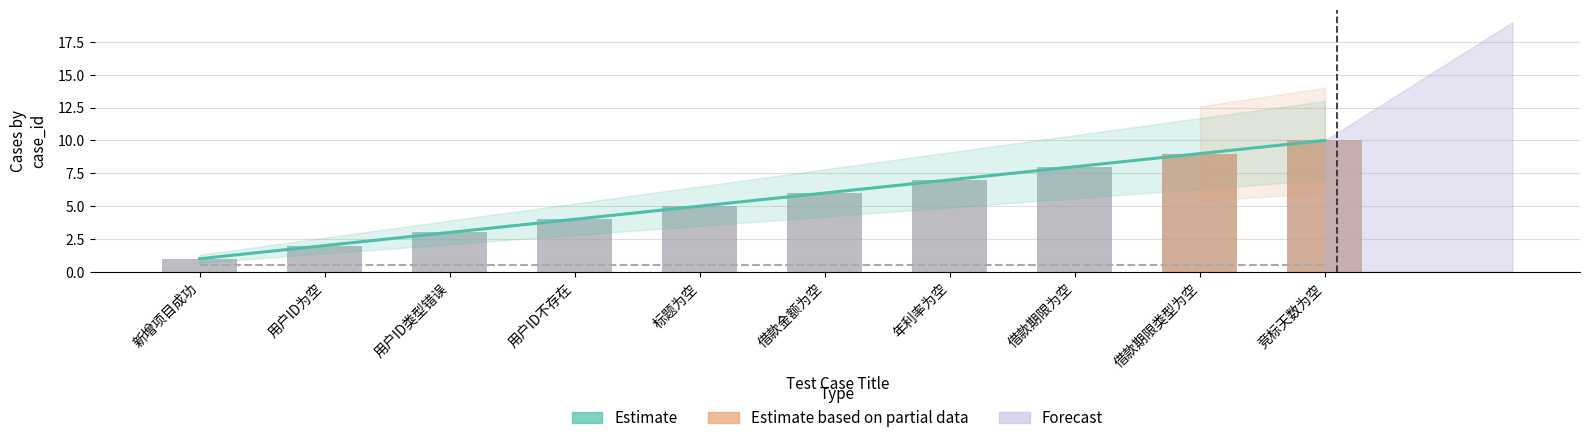

How many data points are less than 6?

5